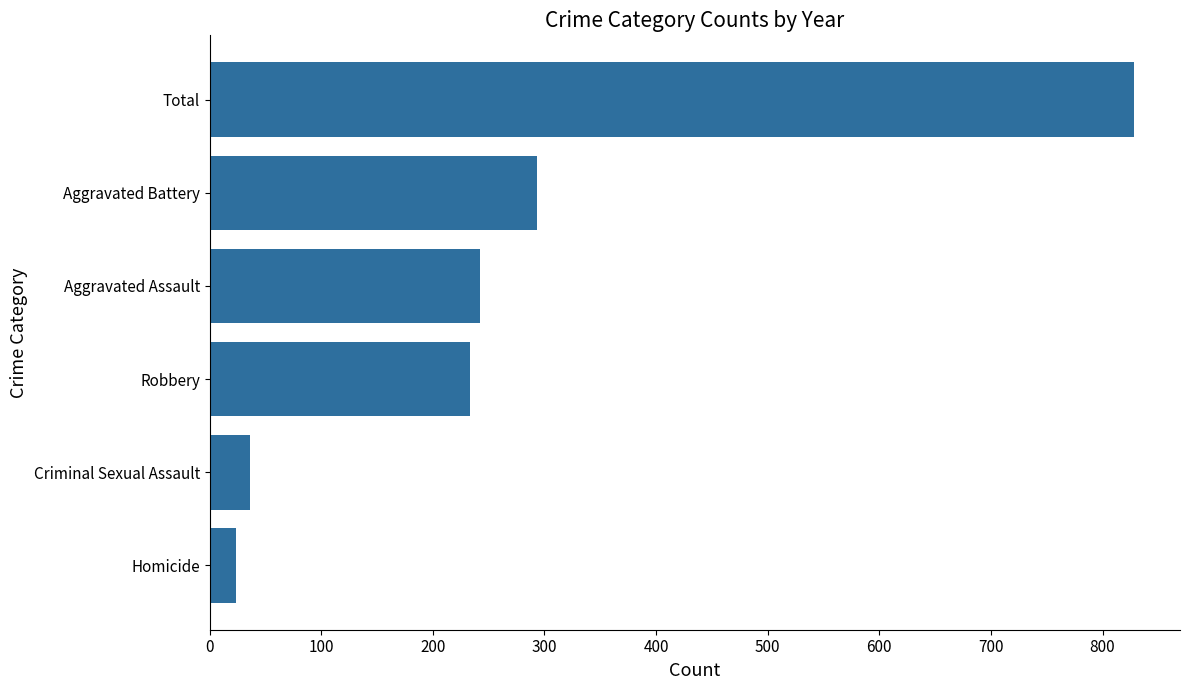

What is the difference between the values at Aggravated Battery and Robbery?

60